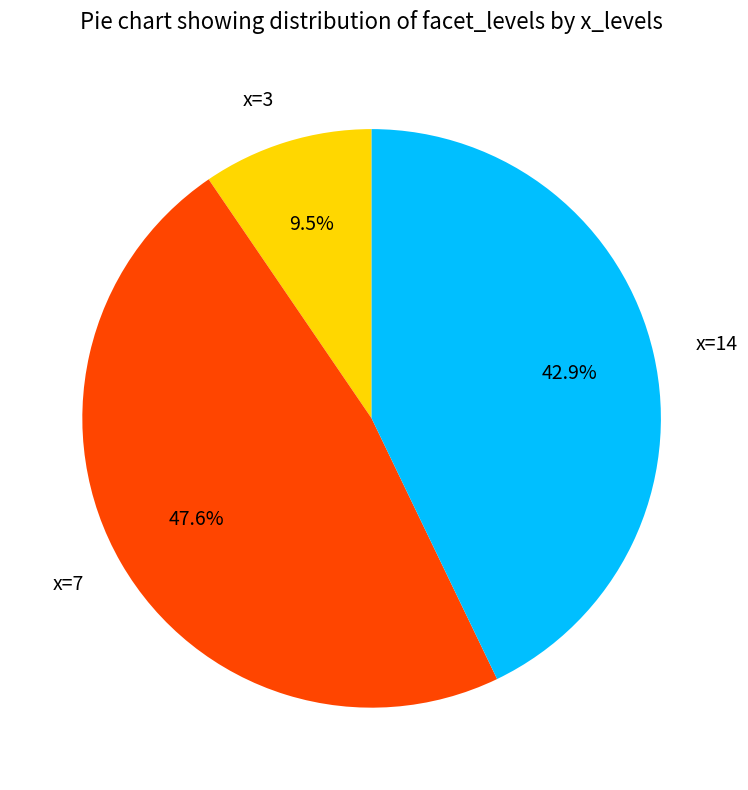

Which category has the smallest portion of the pie?

x=3